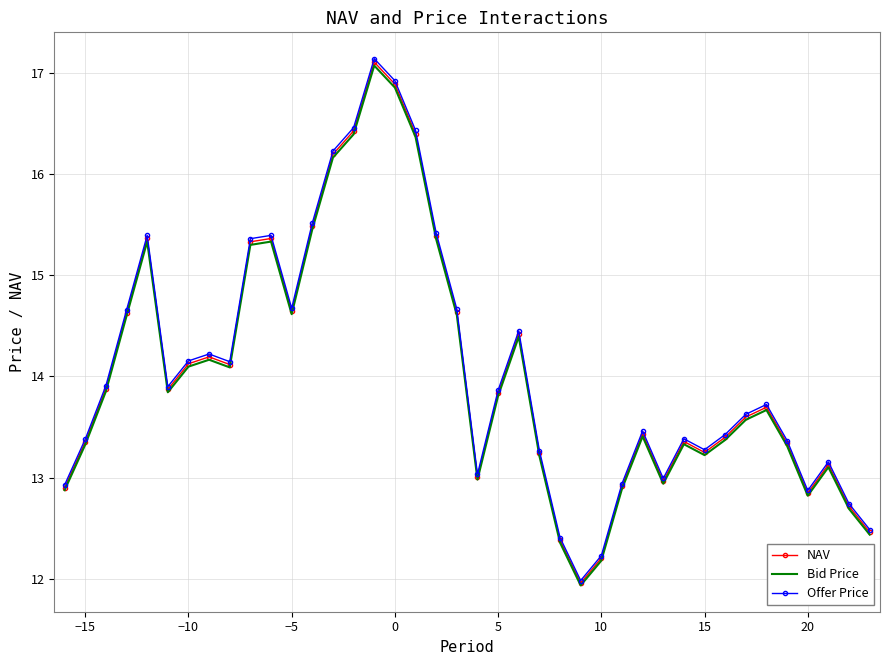

Which series has the largest range (max minus min)?

Offer Price